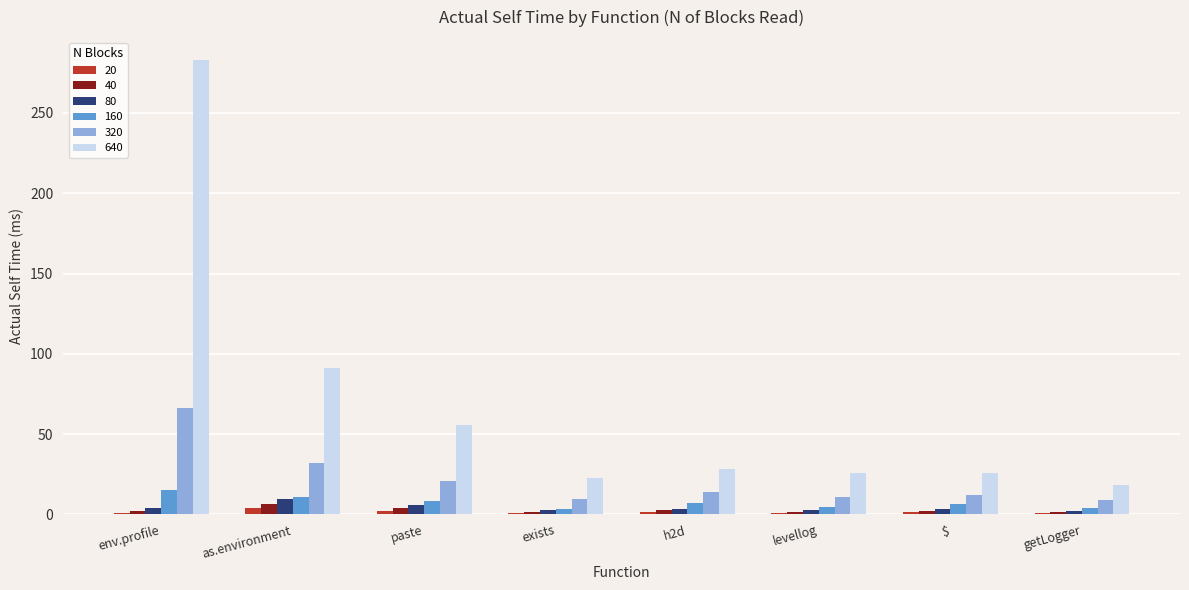

How many distinct data groups are displayed?

6